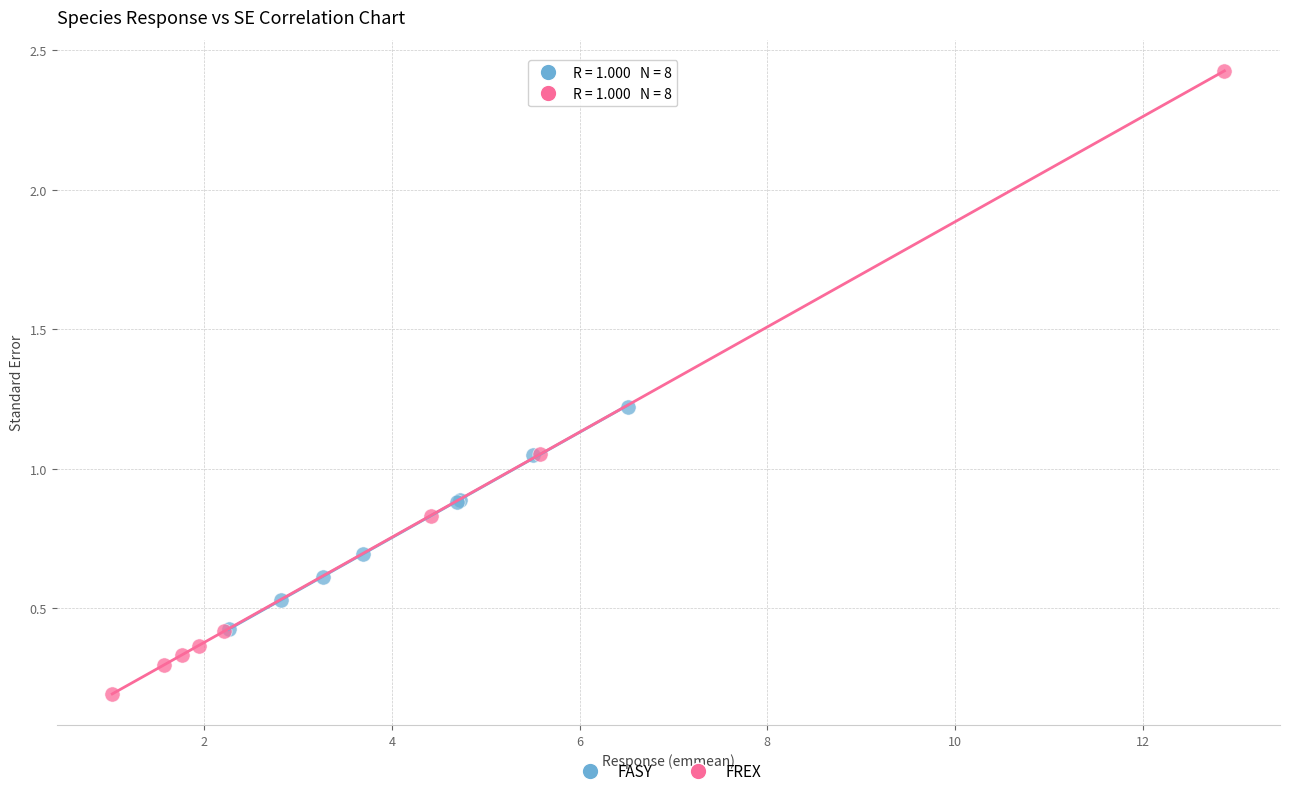

Which series has the largest Y range (max minus min)?

FREX